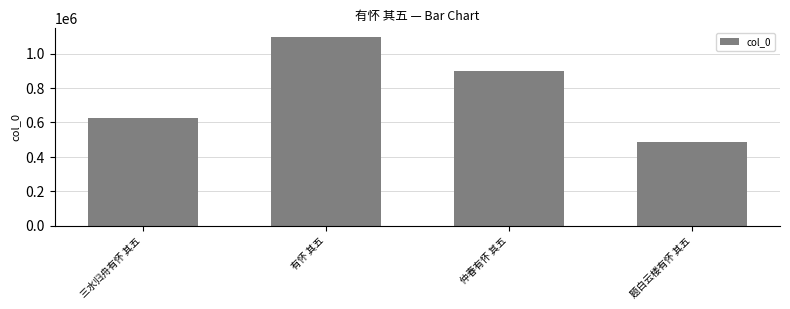

The value at 有怀 其五 is 1093670. True or false?

True